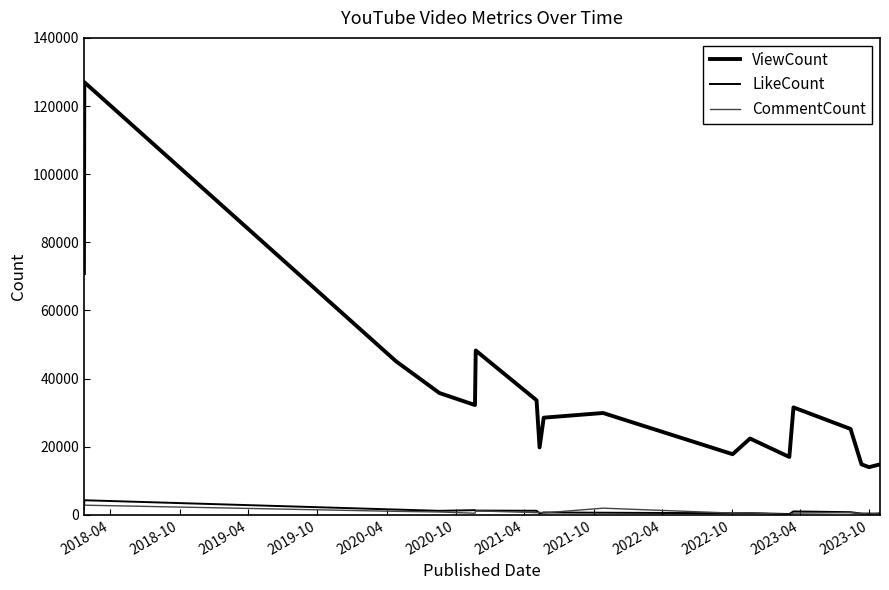

Does the chart have visible grid lines?

No